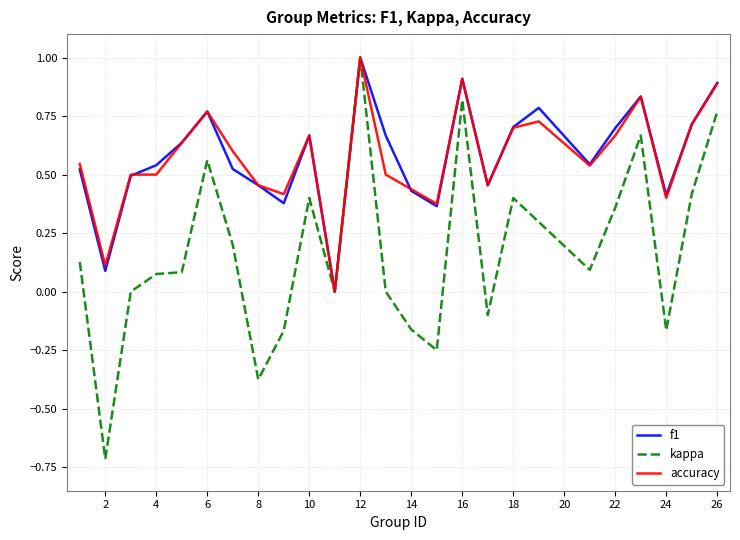

What are all the series names shown in the legend?

f1, kappa, accuracy